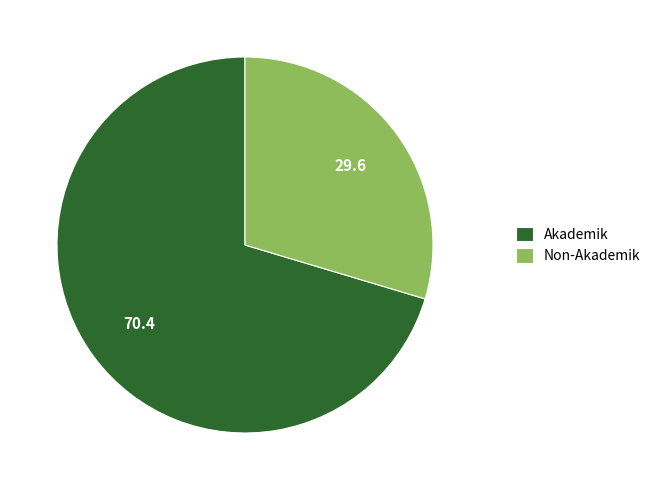

Combined, do Akademik and Non-Akademik account for over 50%?

Yes